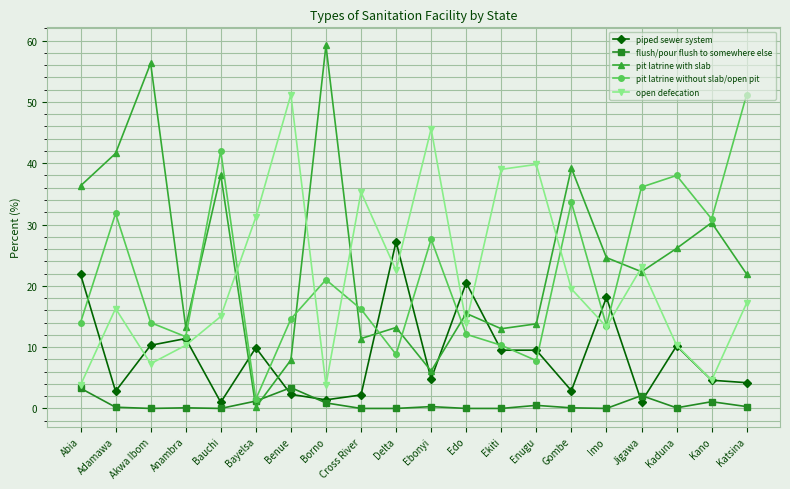

At which label does pit latrine without slab/open pit first exceed 16?

Adamawa